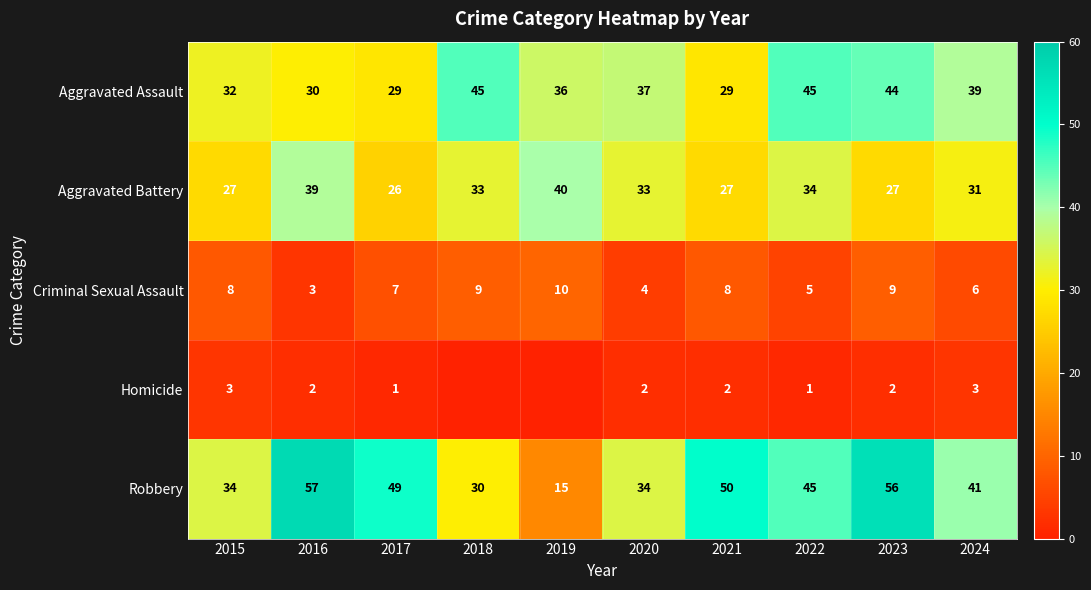

The Criminal Sexual Assault series shows 10 at 2019. True or false?

True